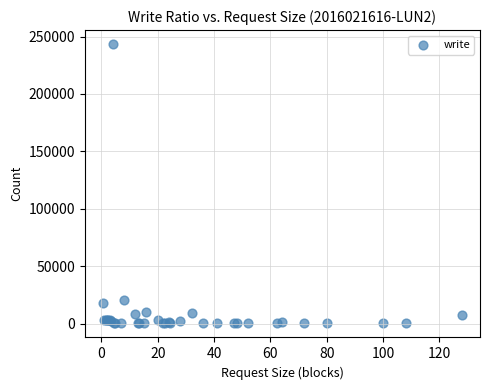

What Y value in the scatter plot is closest to 121761?

20422